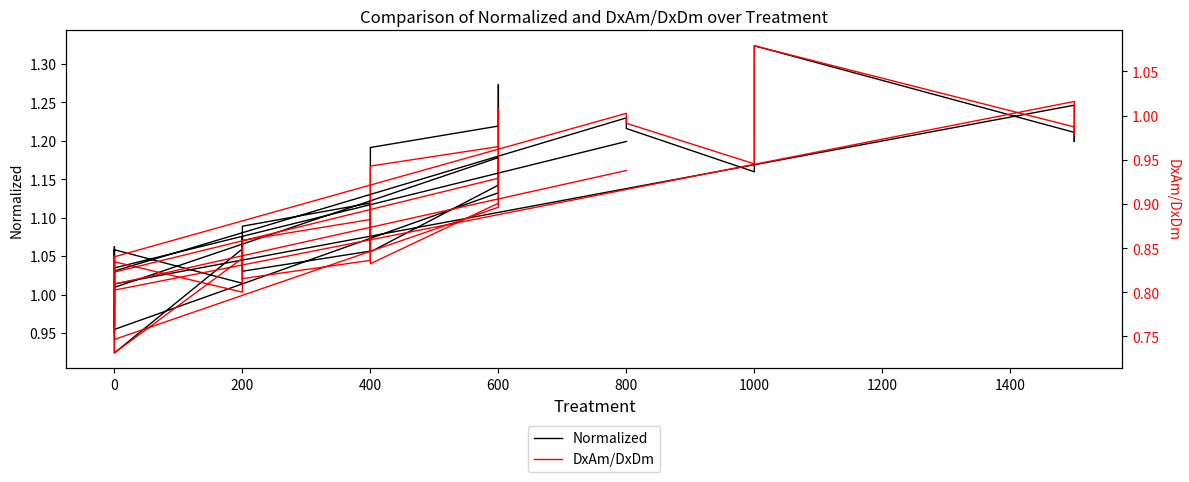

At which category does Normalized reach its first local valley?

200